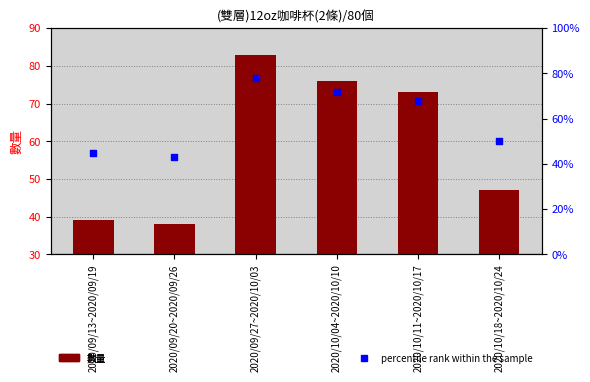

Which series has the largest Y range (max minus min)?

數量